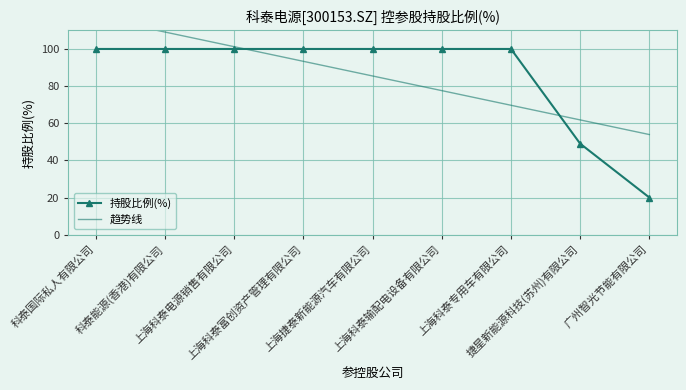

What is the value of the 持股比例(%) point at the 6th from the left?

100